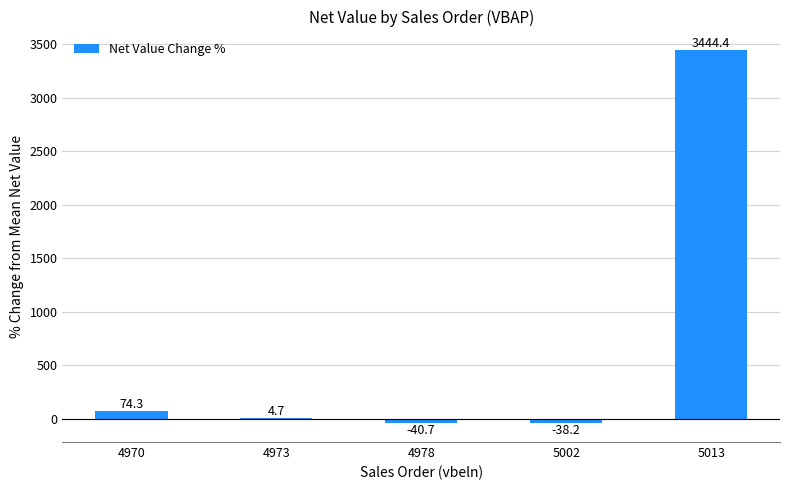

At which label is the value closest to 1701?

4970